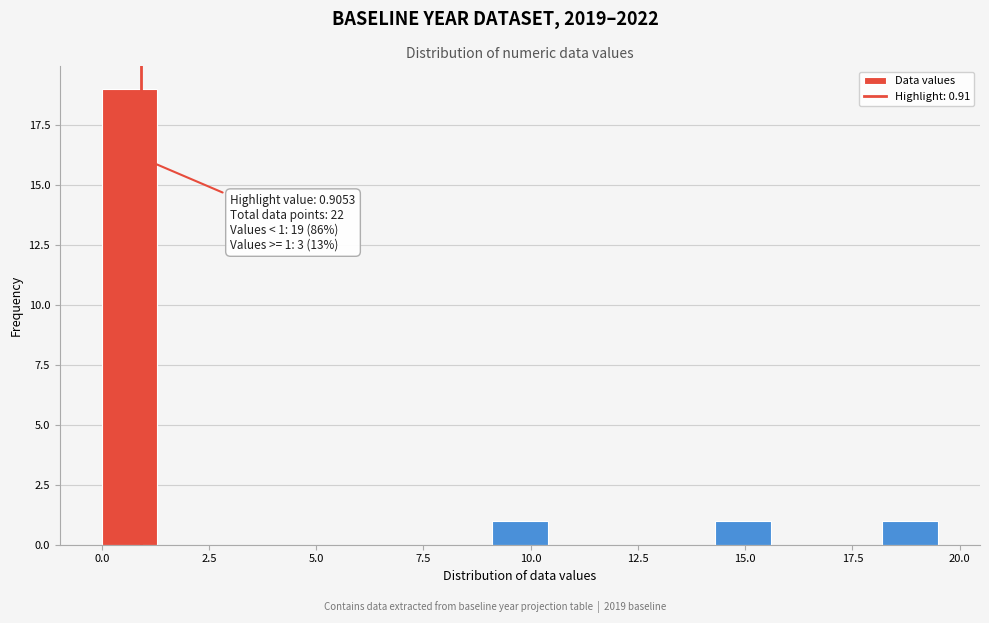

Read against the x-axis, roughly where is the centre of the tallest bar?

0.5